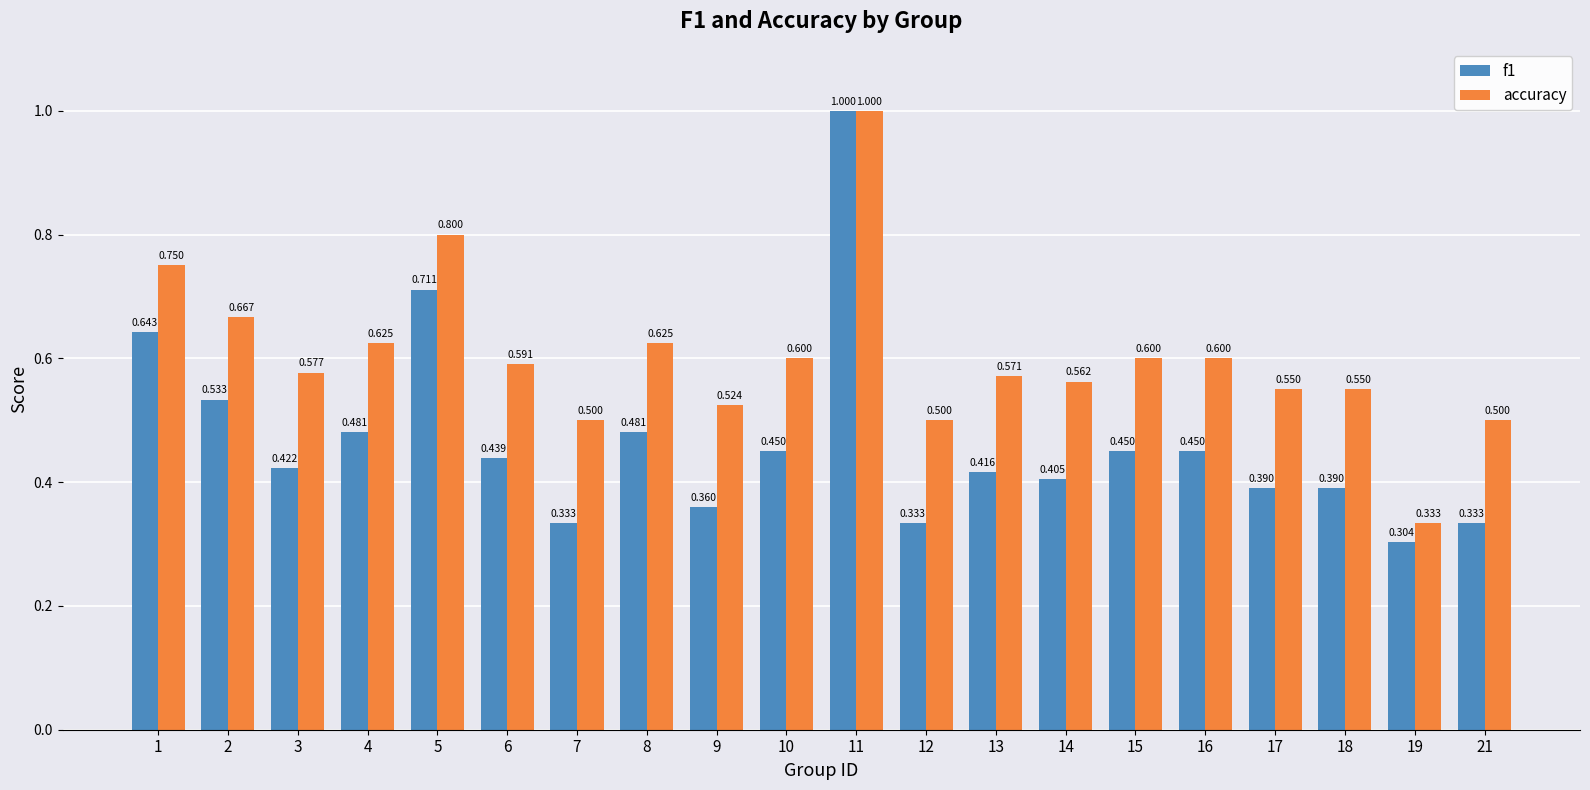

Is the value of accuracy at 16 greater than the value of f1 at 13?

Yes